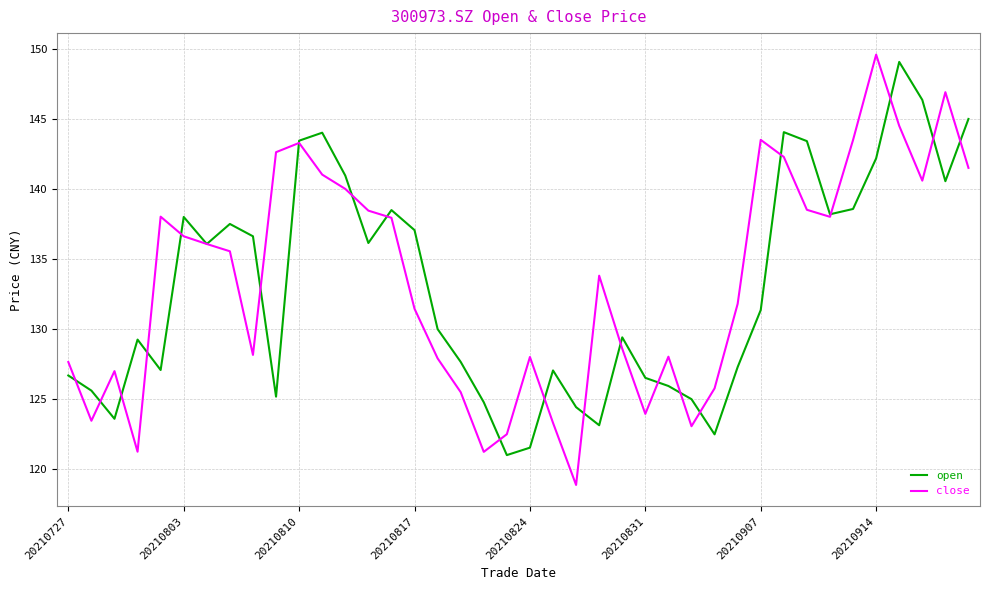

What is the maximum value shown in the chart?

149.6